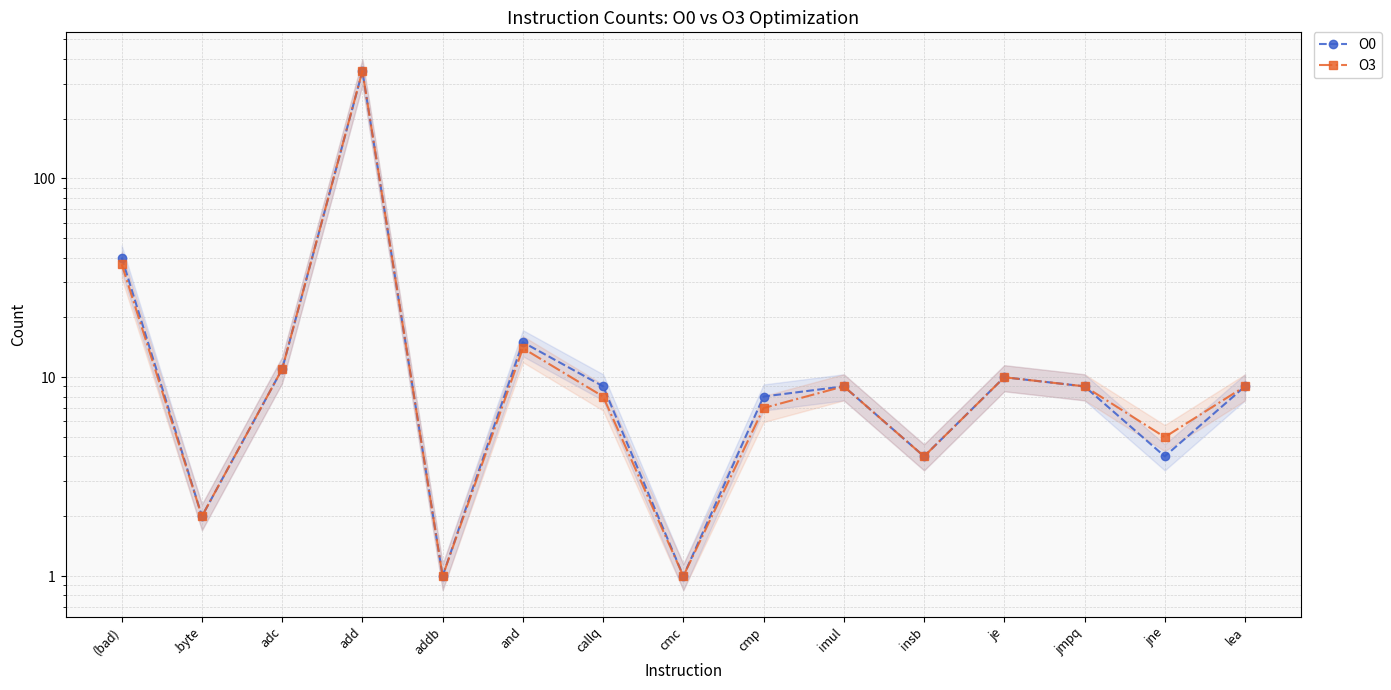

What is the difference between the maximum and second lowest values in the O0 series?

345